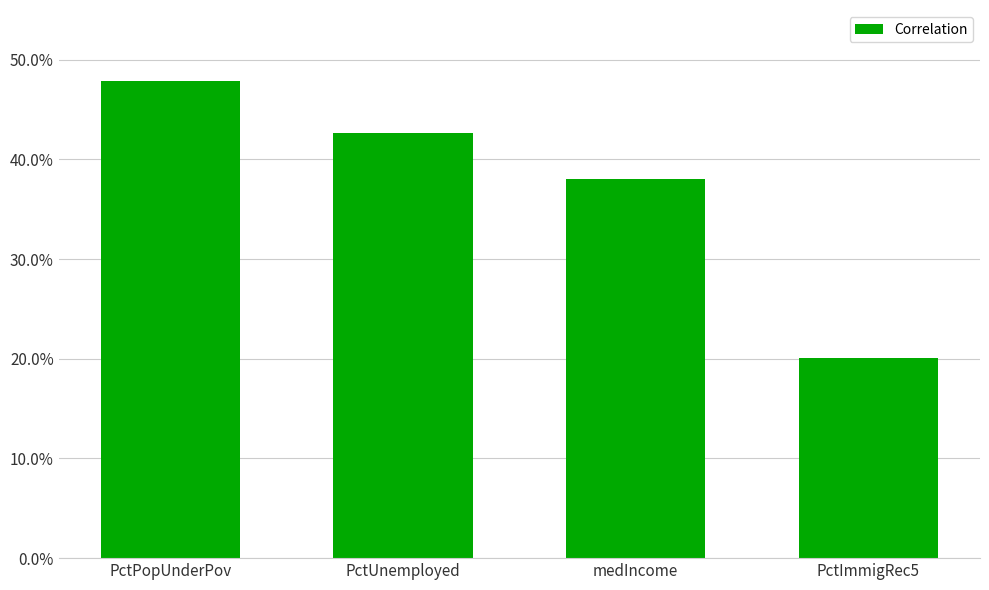

Reading right to left, transcribe all the data shown in this chart.

PctImmigRec5=0.2	medIncome=0.4	PctUnemployed=0.4	PctPopUnderPov=0.5